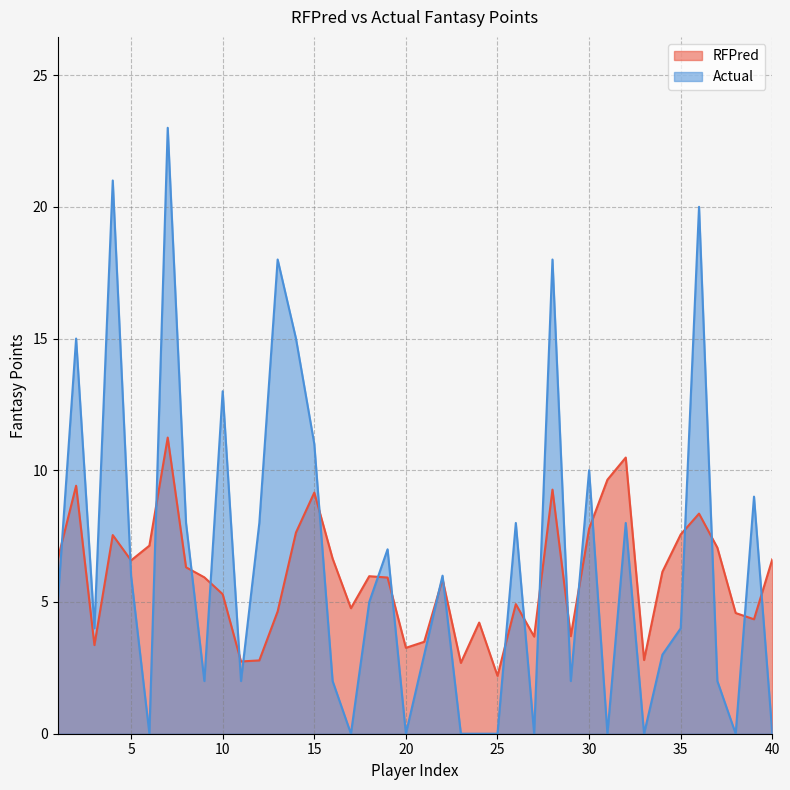

What is the sum of all Actual values?

258.0